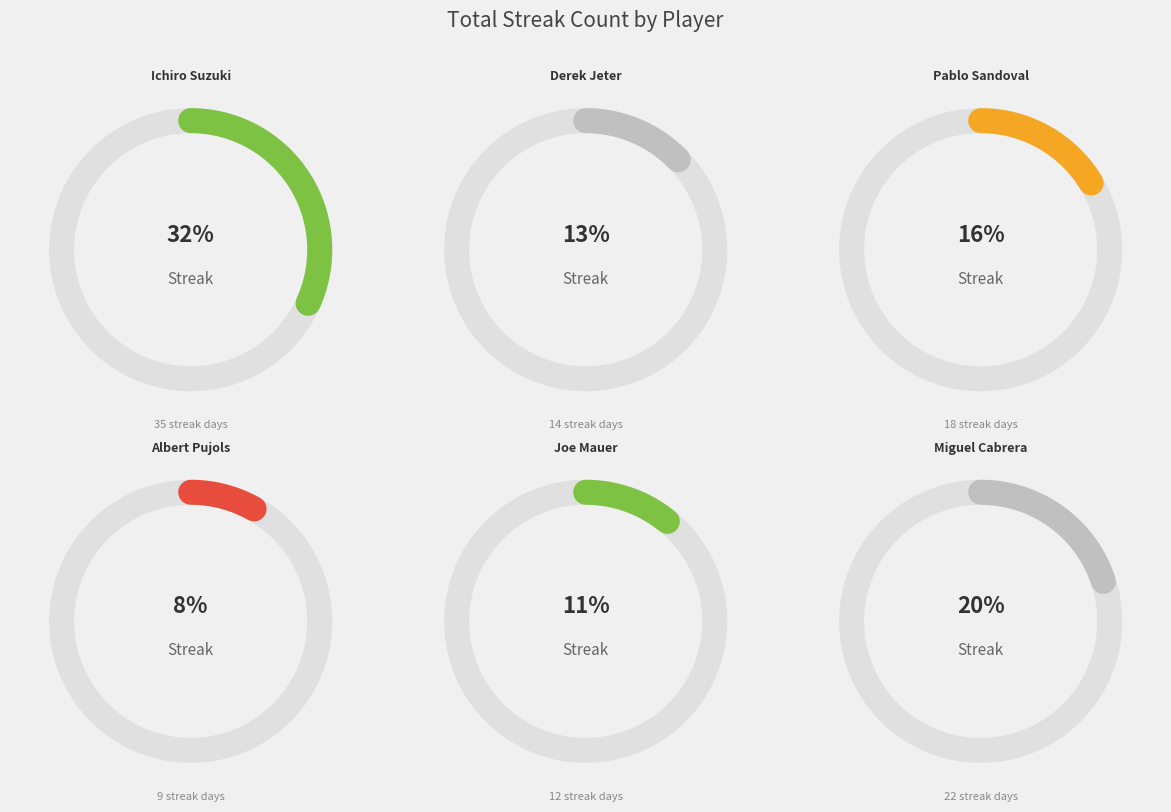

Which has a higher value, Pablo Sandoval or Albert Pujols?

Pablo Sandoval